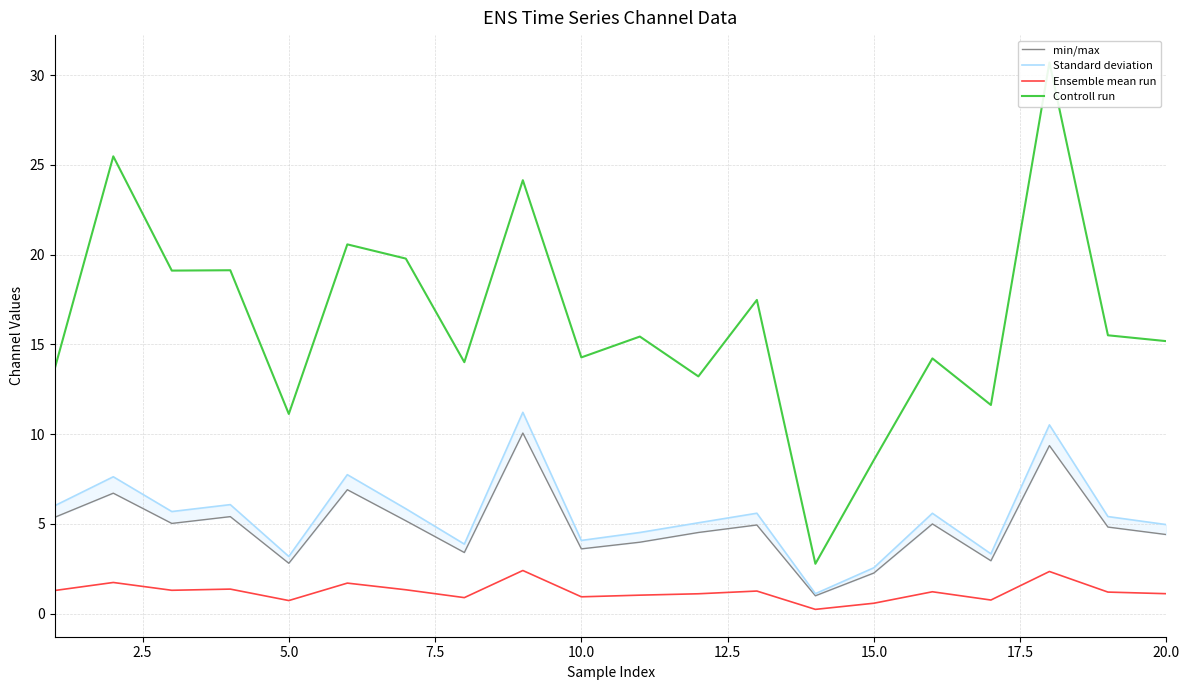

Does the chart have visible grid lines?

Yes